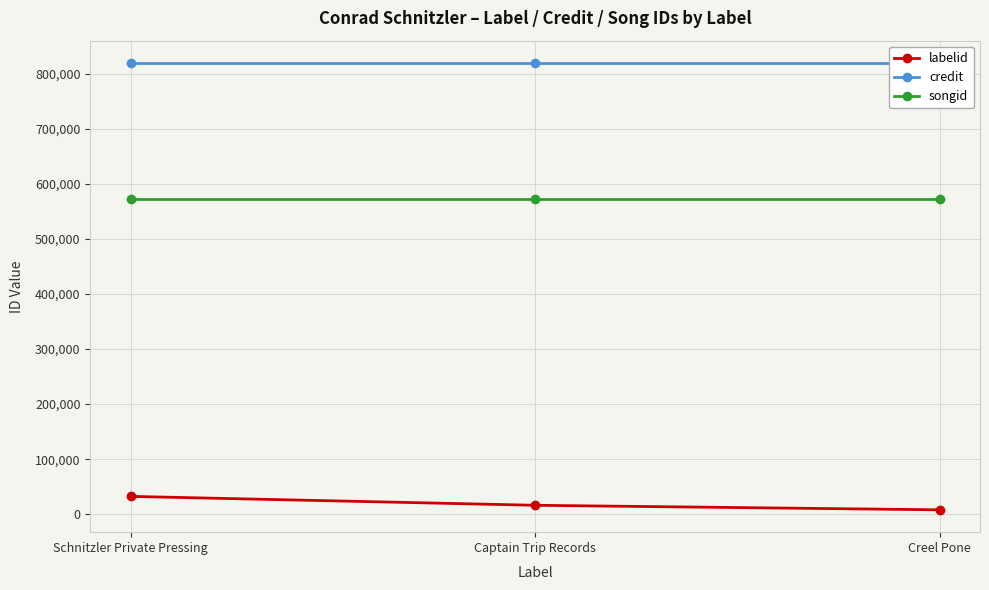

How many lines are shown in the chart?

3